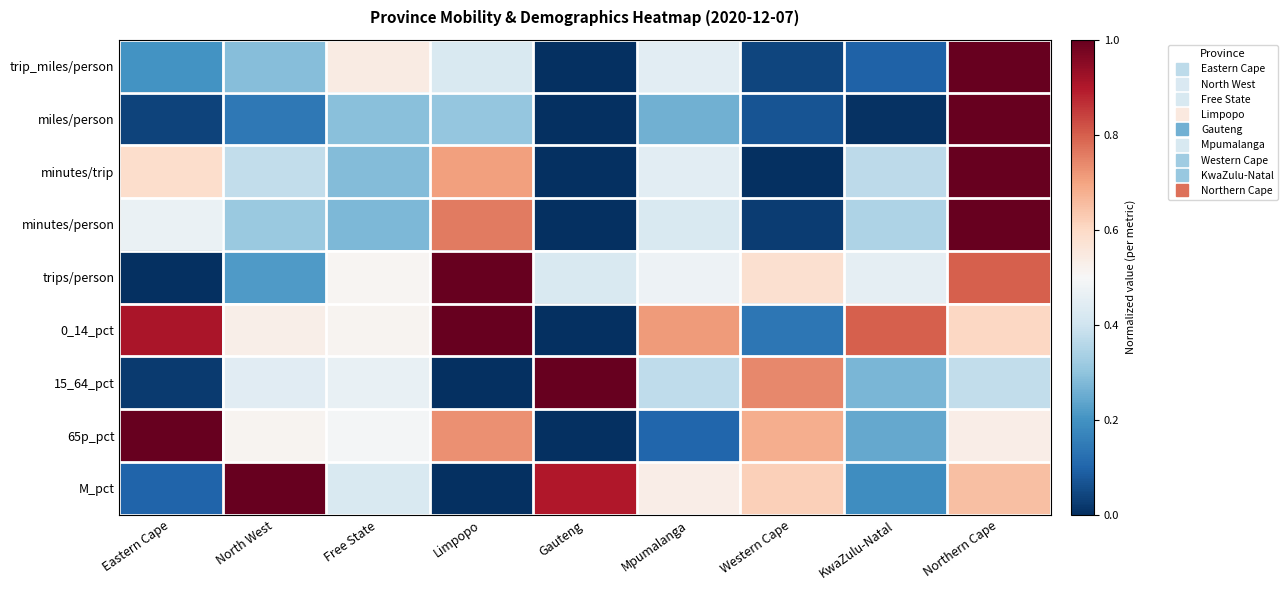

What is the total value across all series at Gauteng?

2.3